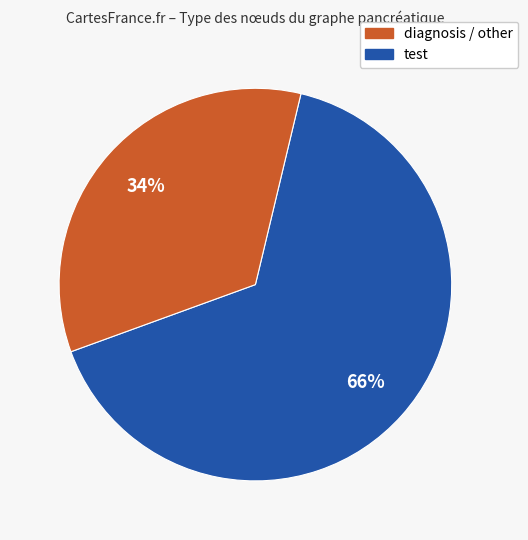

To the nearest percent, what is the average slice percentage?

50%